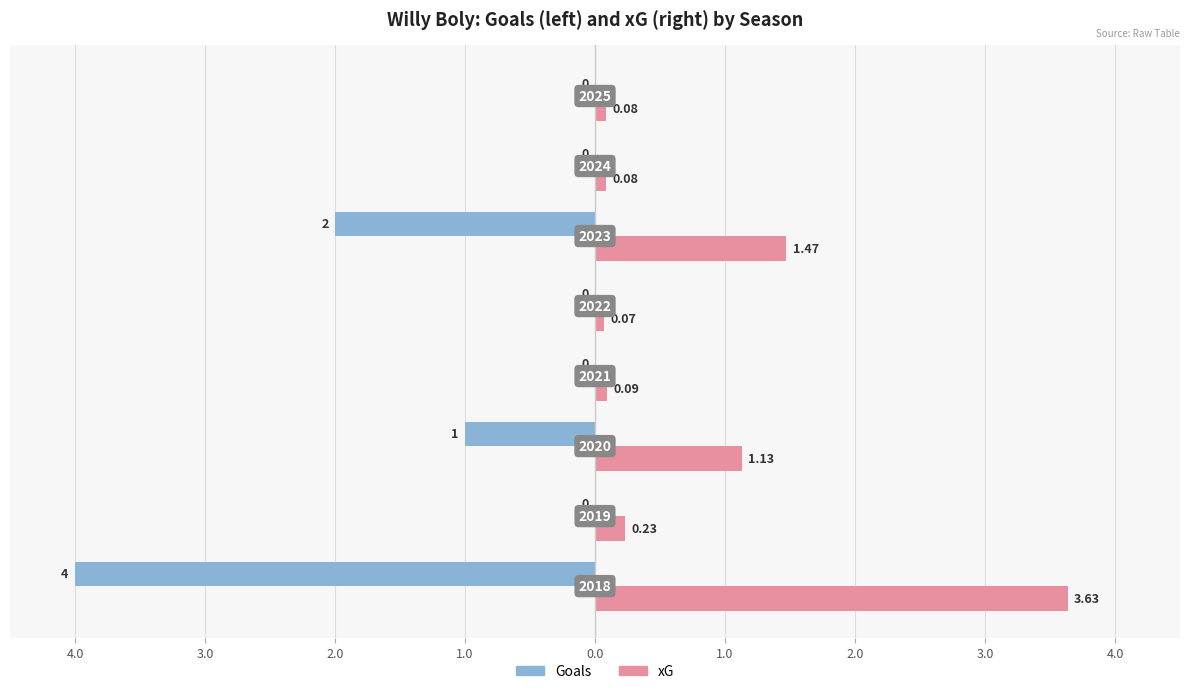

Reading left to right, transcribe all the data shown in this chart.

Goals: -4.0	0.0	-1.0	0.0	0.0	-2.0	0.0	0.0
xG: 3.6	0.2	1.1	0.1	0.1	1.5	0.1	0.1